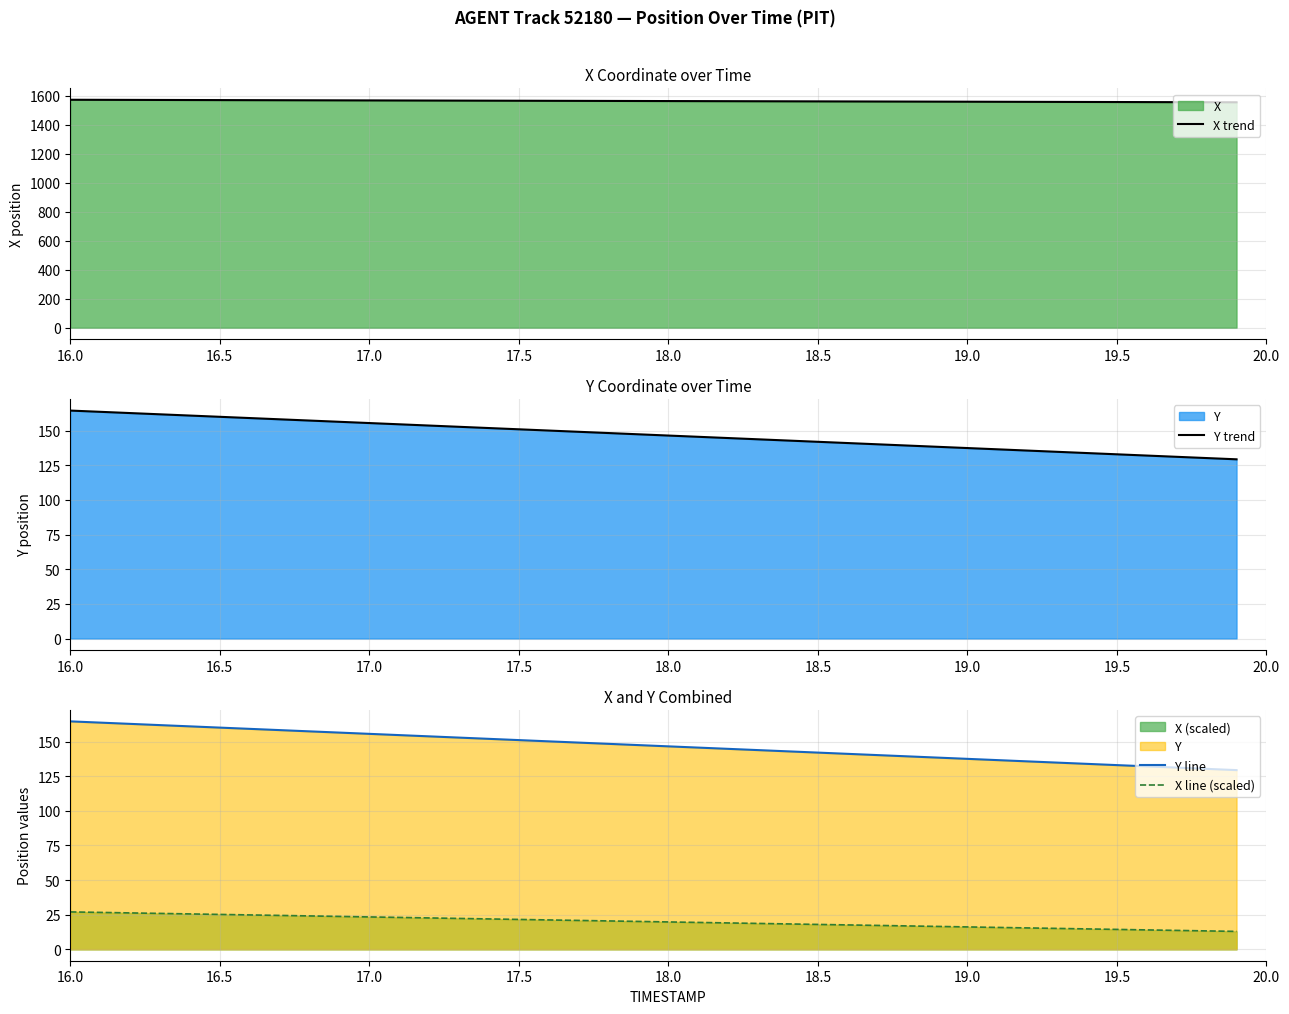

What is the lowest value of the X trend series?

1554.9